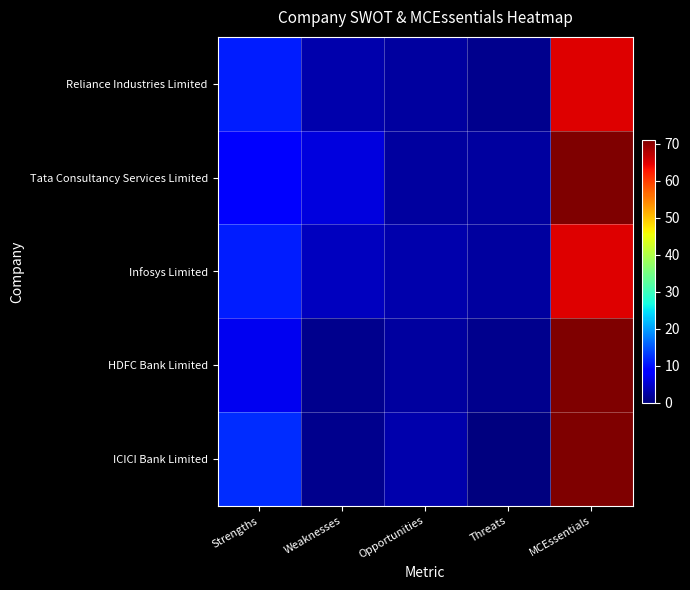

Reading right to left, extract all data points from this chart.

Reliance Industries Limited: MCEssentials=65	Threats=1	Opportunities=2	Weaknesses=3	Strengths=11
Tata Consultancy Services Limited: MCEssentials=71	Threats=2	Opportunities=2	Weaknesses=6	Strengths=9
Infosys Limited: MCEssentials=65	Threats=2	Opportunities=3	Weaknesses=4	Strengths=11
HDFC Bank Limited: MCEssentials=71	Threats=1	Opportunities=2	Weaknesses=1	Strengths=7
ICICI Bank Limited: MCEssentials=71	Threats=0	Opportunities=3	Weaknesses=1	Strengths=12